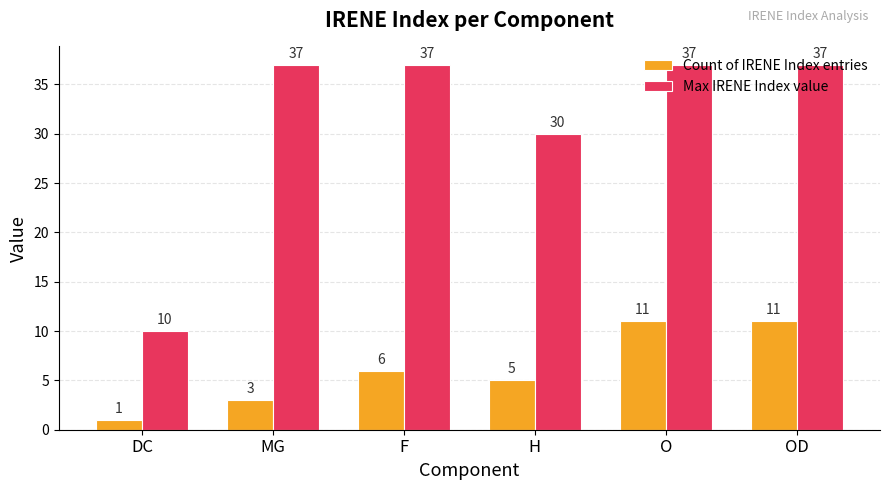

What are all the series names shown in the legend?

Count of IRENE Index entries, Max IRENE Index value